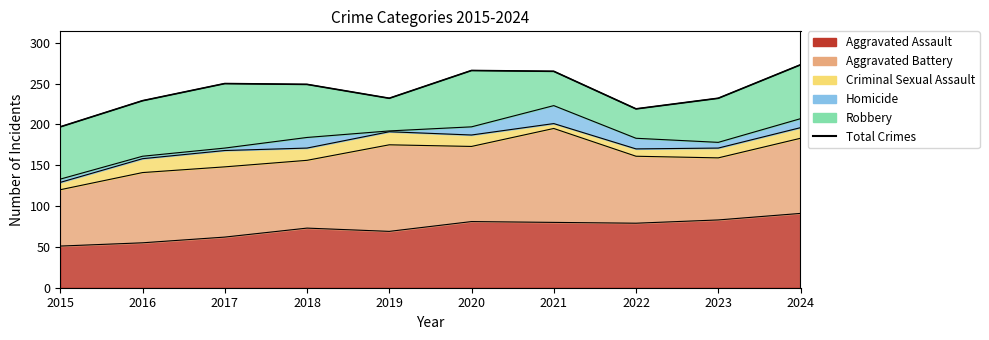

What is the sum of all values?

2412